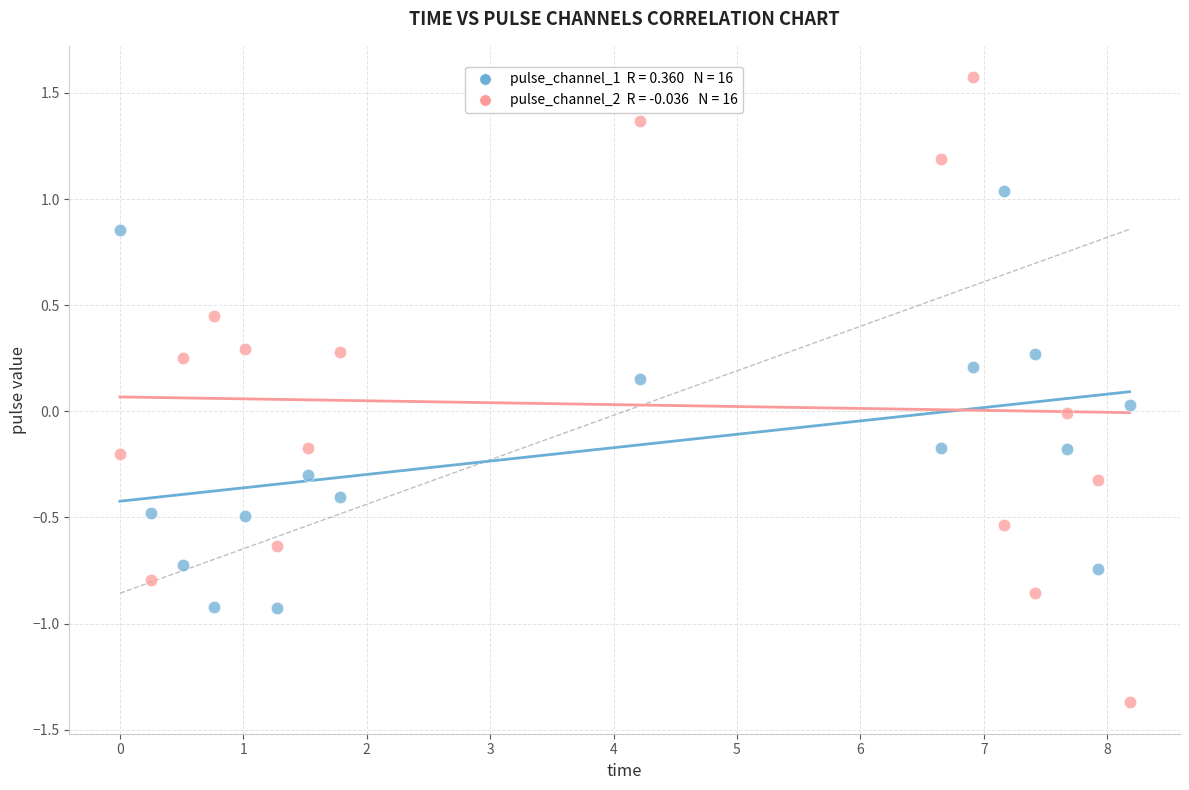

Across all data points, what is the range of Y values (max minus min)?

2.9